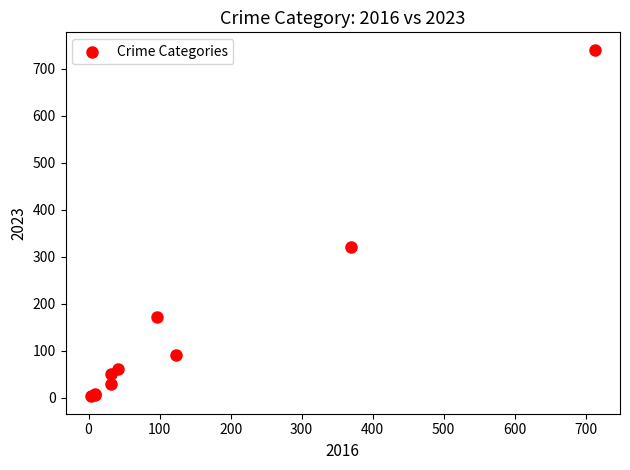

What Y value in the scatter plot is closest to 372?

321